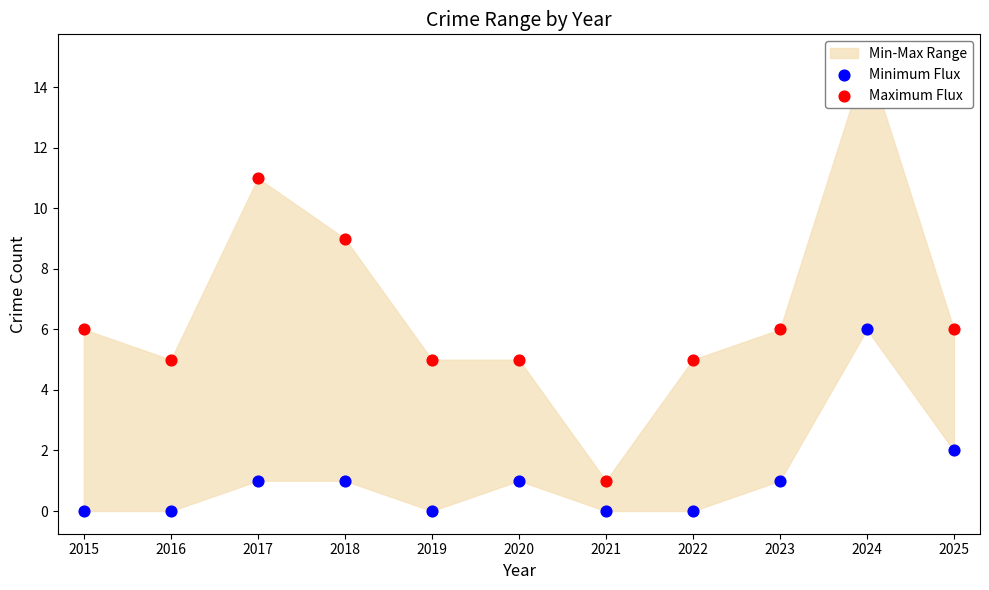

Which series has the largest total across all categories?

Maximum Flux